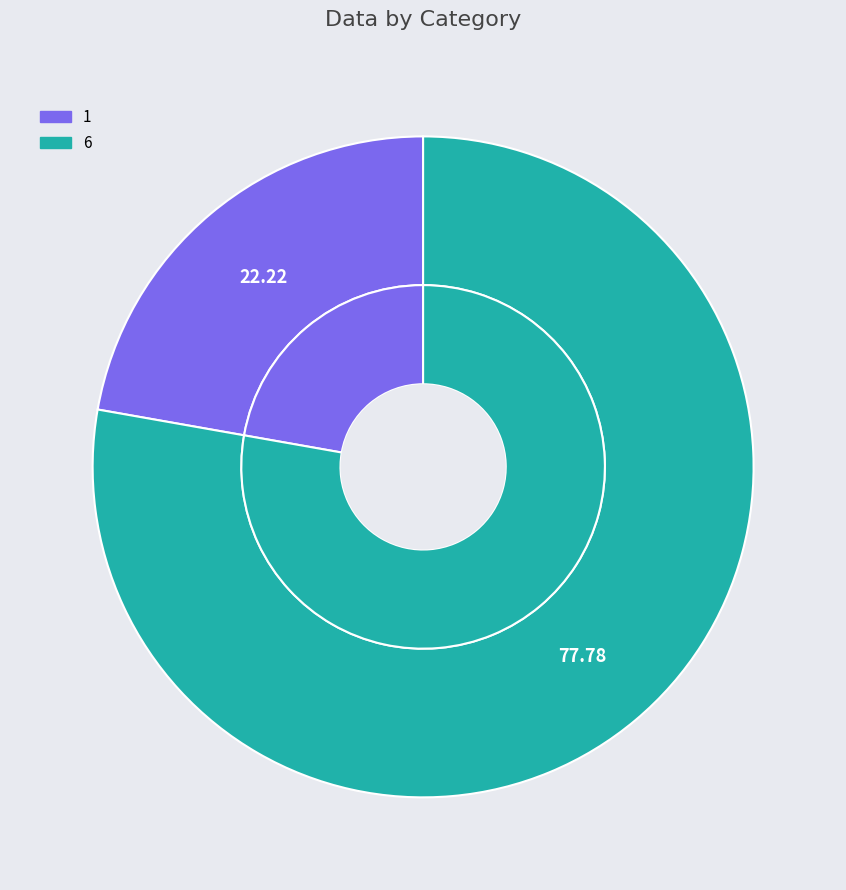

The 6 slice represents 78% of the pie. True or false?

True